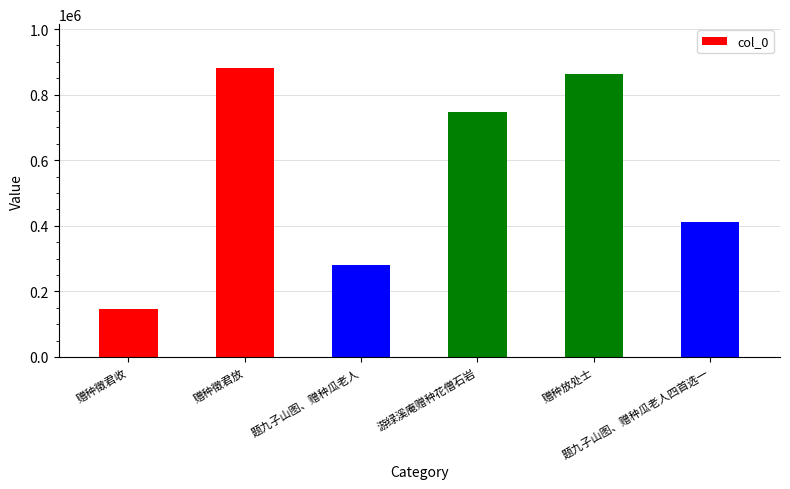

At which category does the chart reach its peak across all series?

赠种徵君放